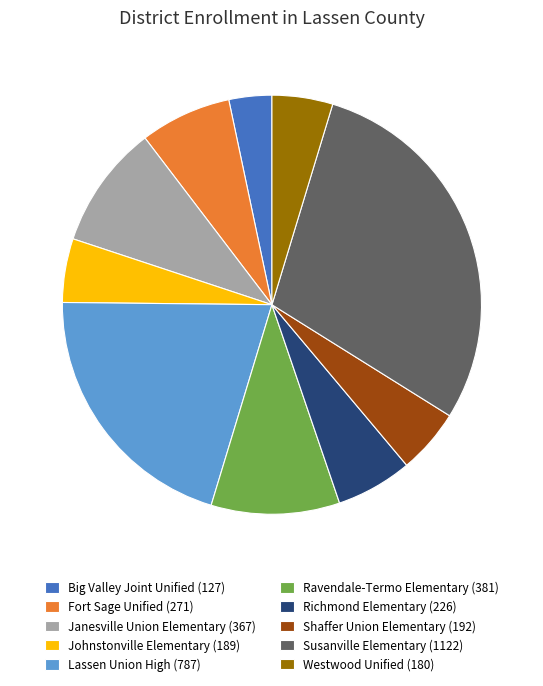

Which has a higher value, Richmond Elementary (226) or Big Valley Joint Unified (127)?

Richmond Elementary (226)